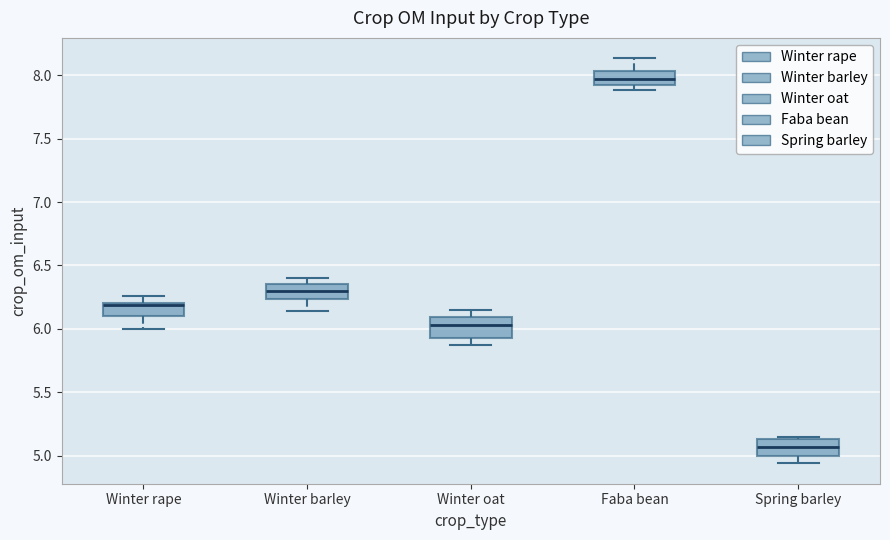

Where is the lower edge of the box for Faba bean on the y-axis? The values are not printed on the chart, so give them approximately, as read against the axis.

7.90